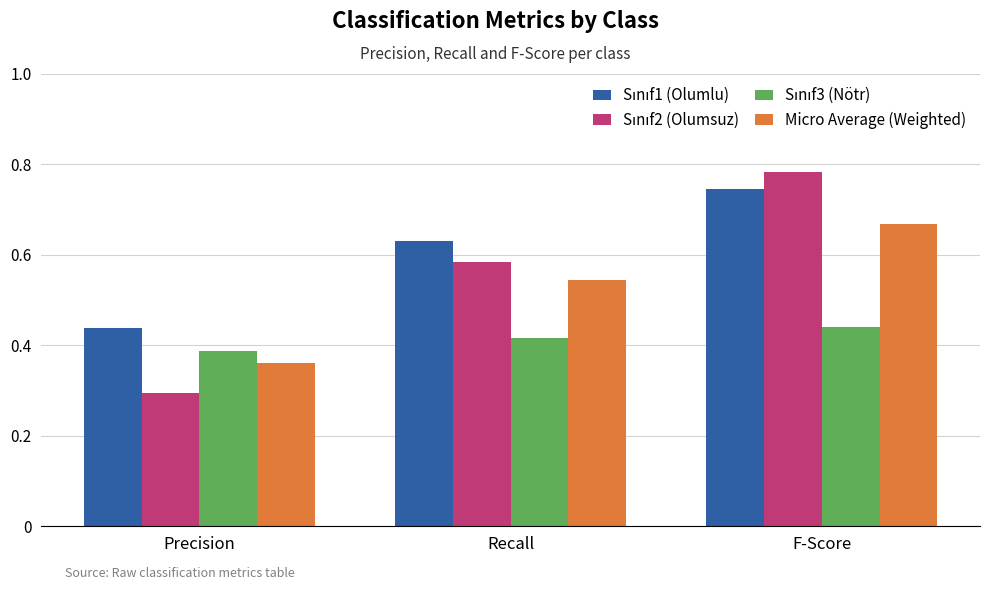

Which label corresponds to the largest value in the chart?

F-Score